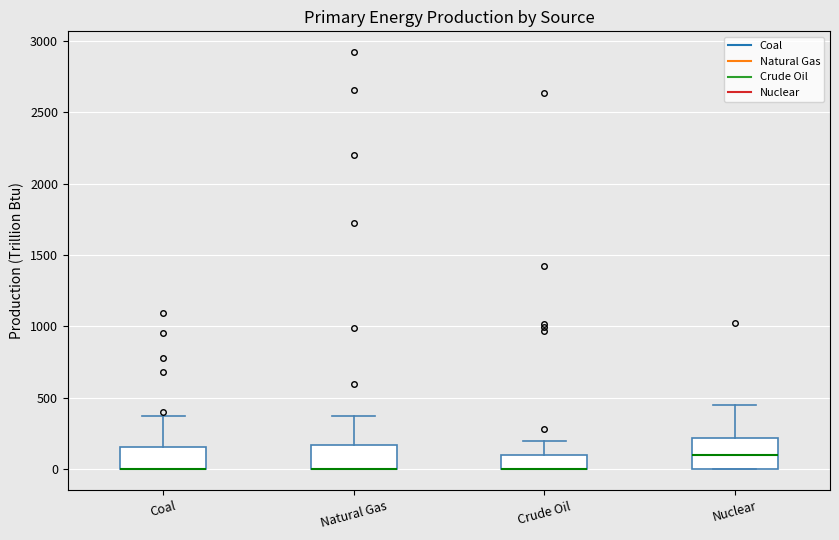

Where does the median line of the box for Nuclear sit on the y-axis? The values are not printed on the chart, so give them approximately, as read against the axis.

100